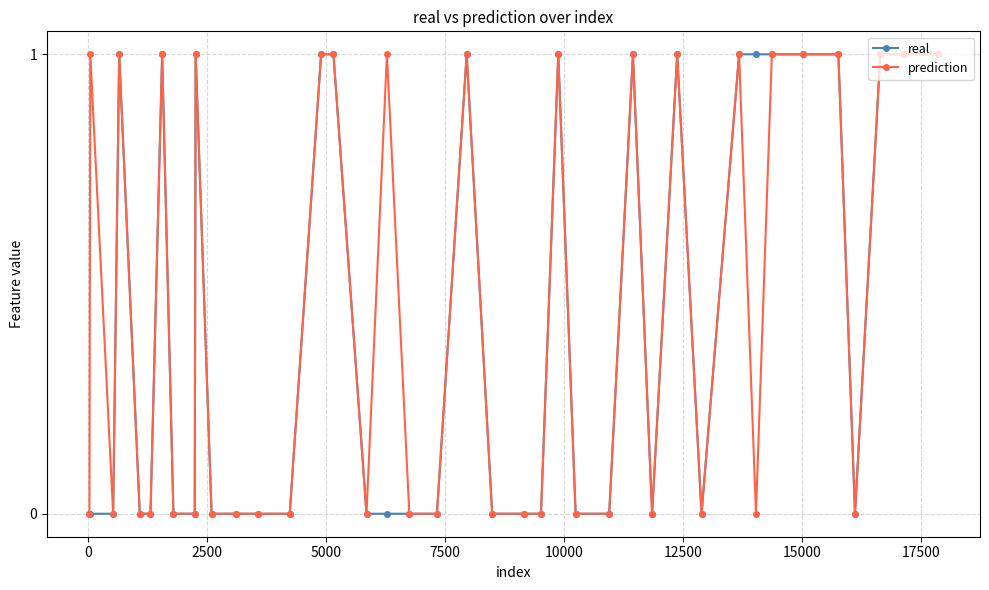

How many lines are shown in the chart?

2